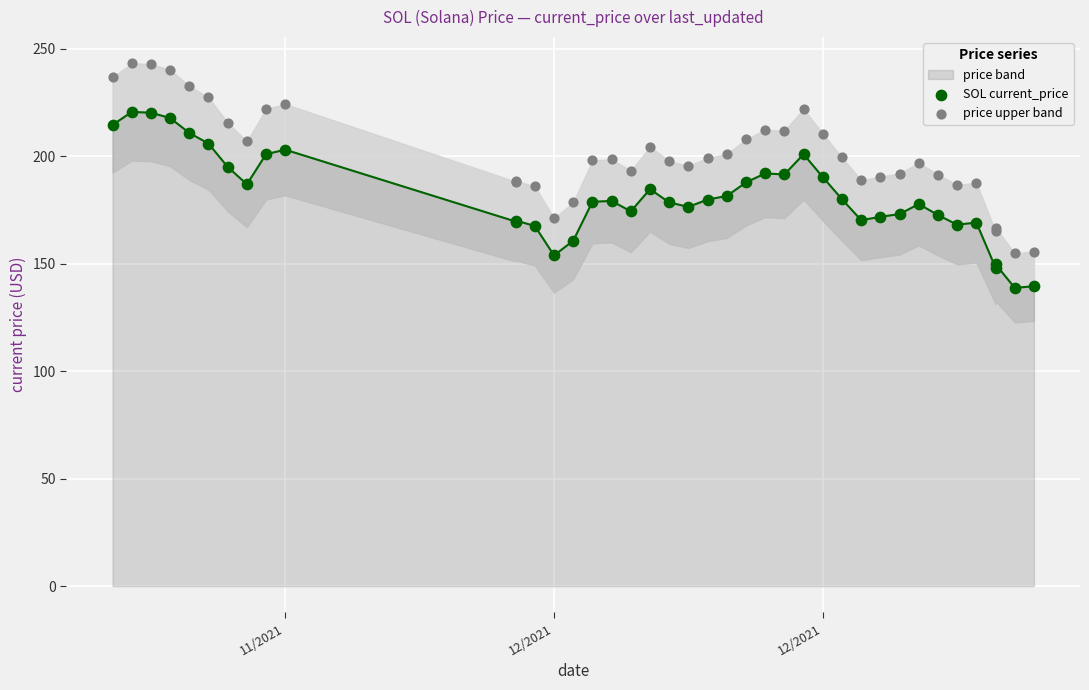

Which series has the largest total across all categories?

price upper band